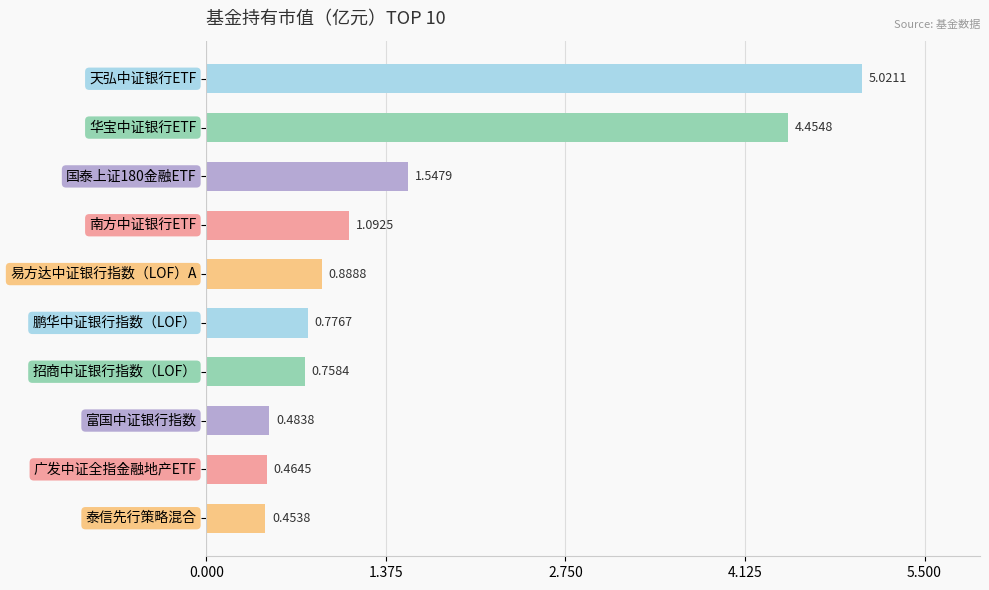

How many bars are there in total?

10